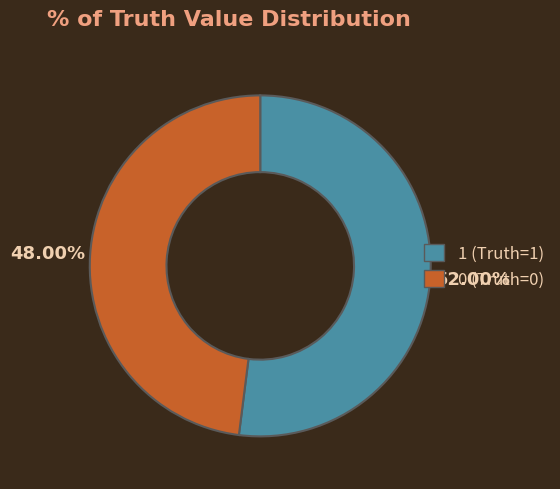

The 0 slice represents 48% of the pie. True or false?

True